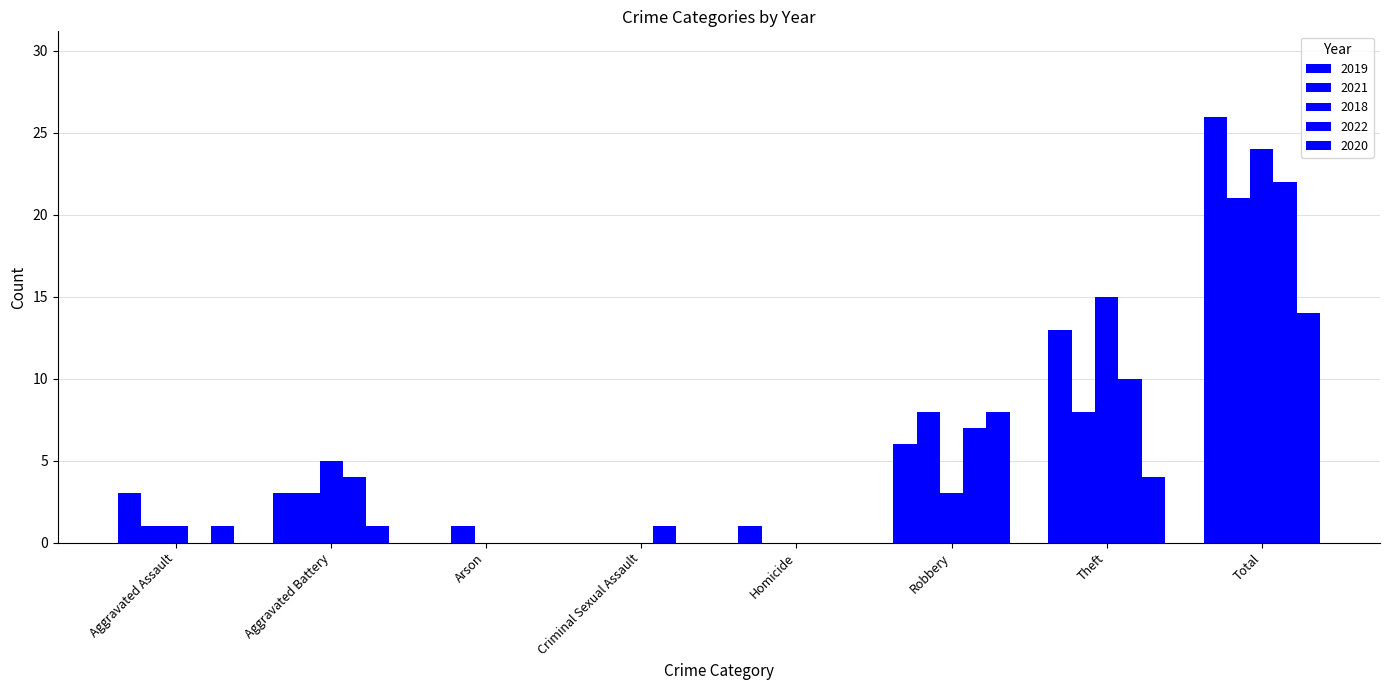

Does the chart contain stacked bars?

No